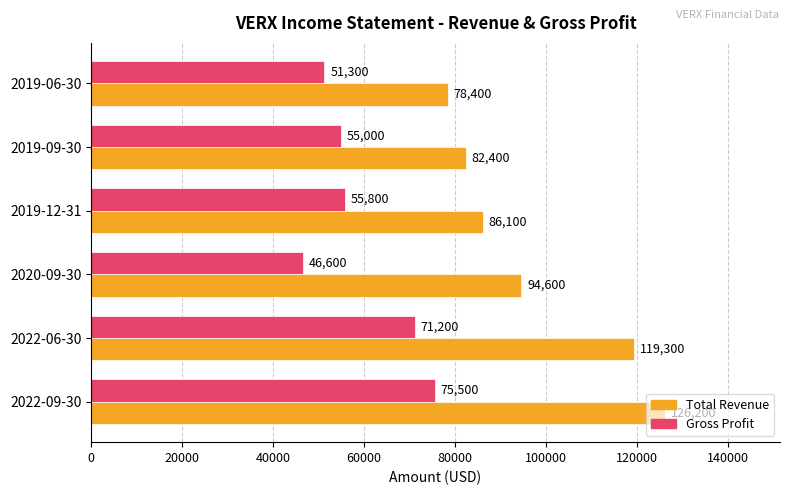

Where is Total Revenue nearest to the value 102300?

2020-09-30